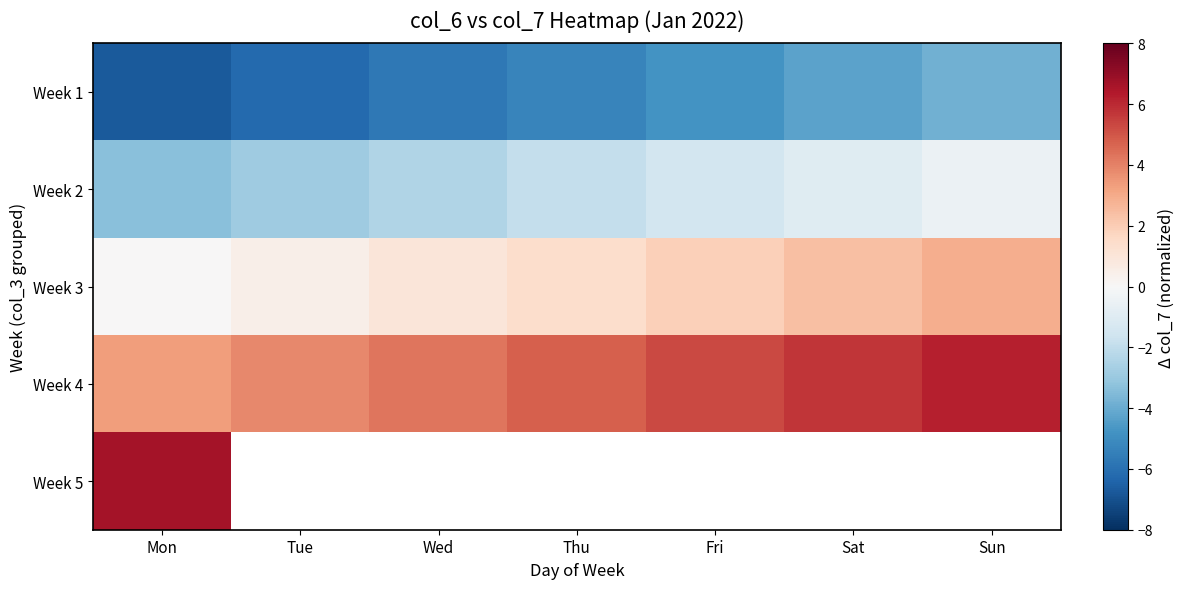

What is the sum of the Week 1 values at Mon and Thu?

-12.0